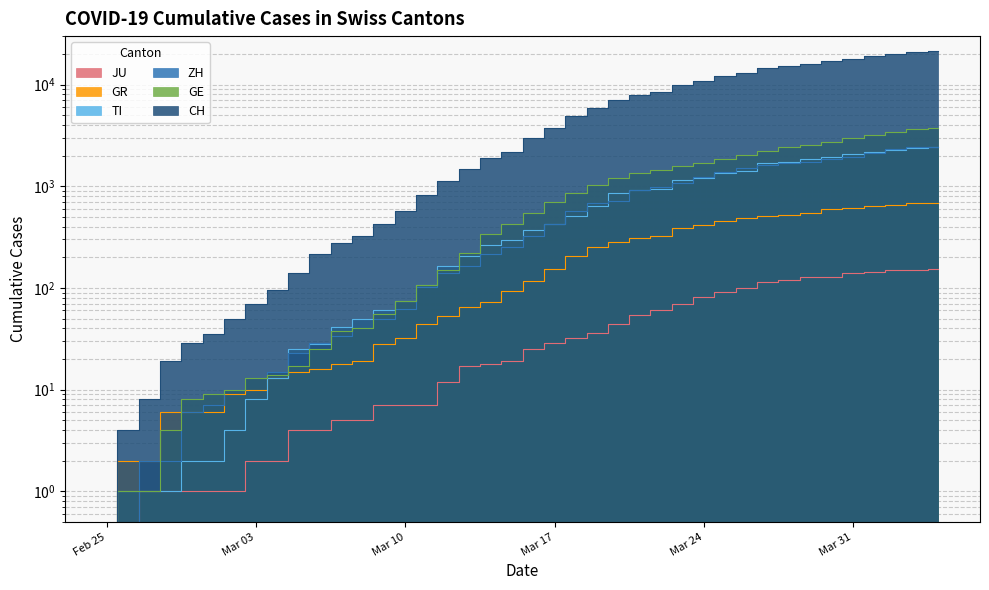

True or false: JU and CH cross at least once.

False